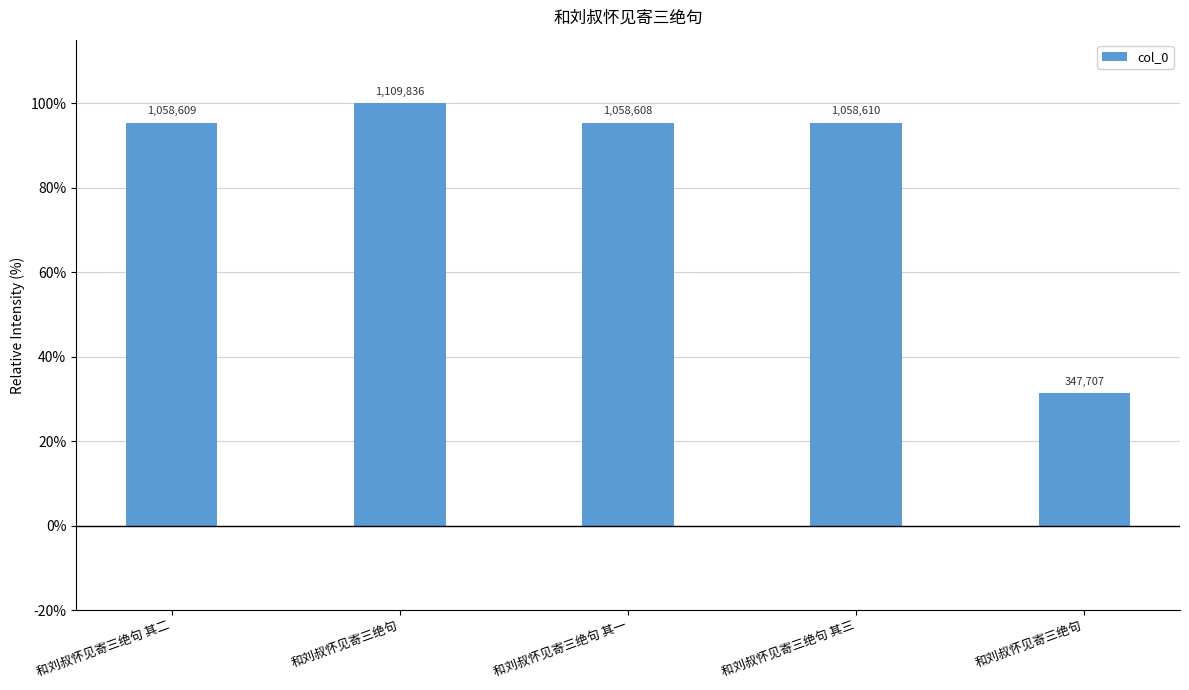

The value at 和刘叔怀见寄三绝句 其一 is 95.4. True or false?

True